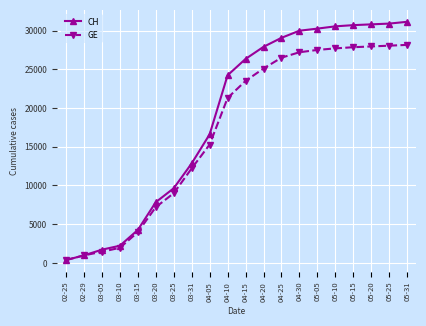

Rank the series at 04-25 from lowest to highest value.

GE, CH